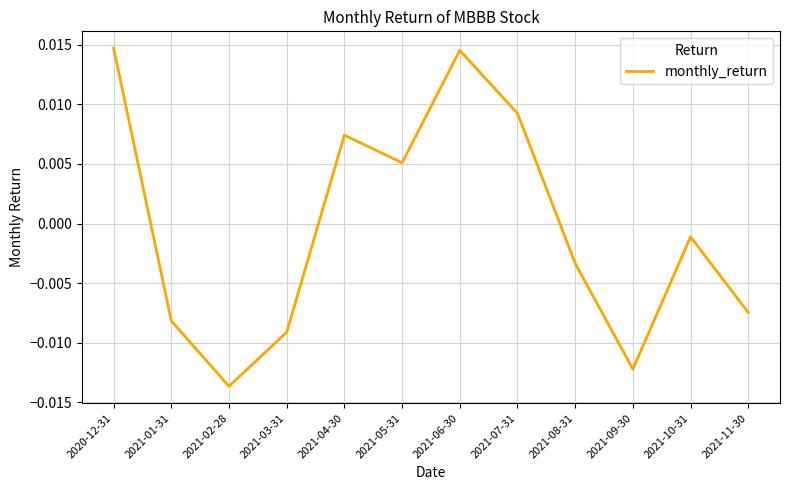

At which label is the value closest to 0?

2021-10-31